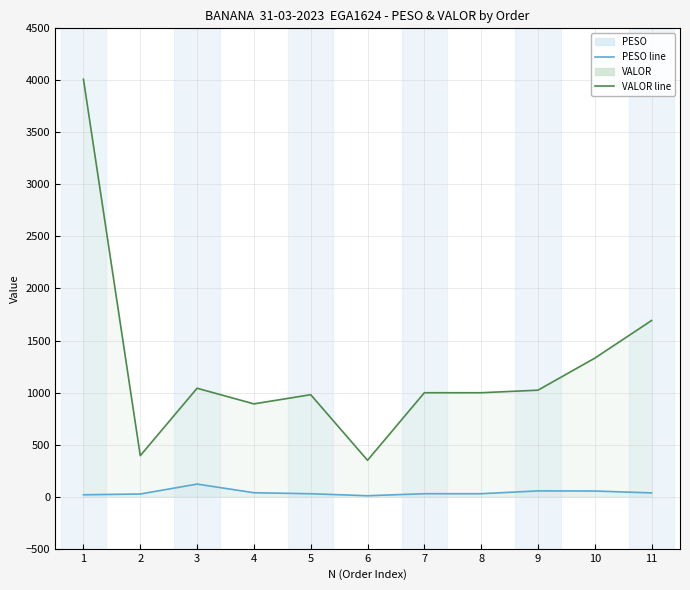

Which has a higher value, 2 or 9?

9